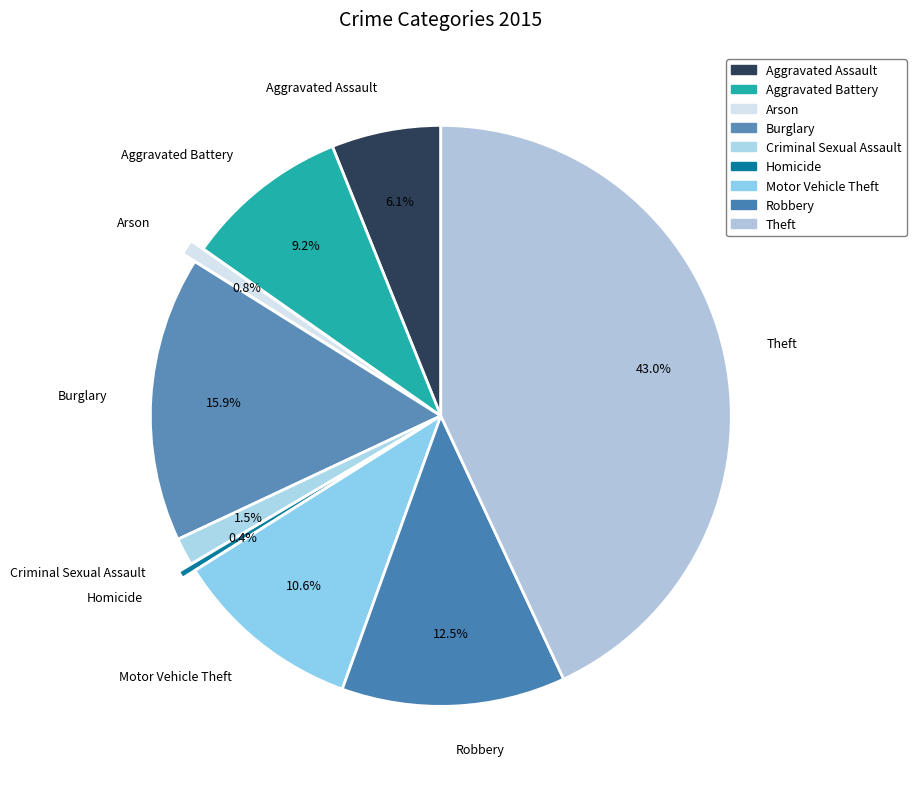

Is there any slice that represents more than half of the pie?

No